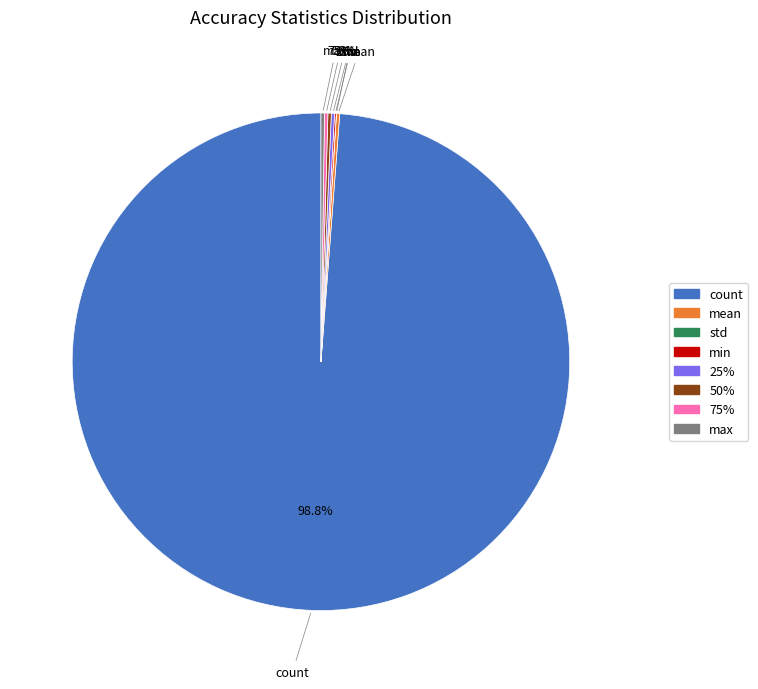

To the nearest percent, what percentage of the pie is count?

99%